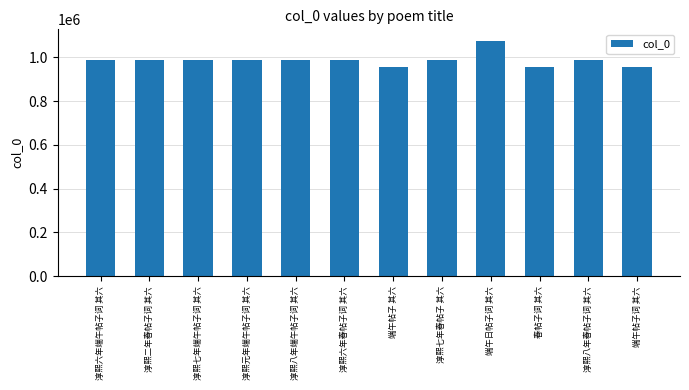

What is the value of the 7th bar from the left?

953586